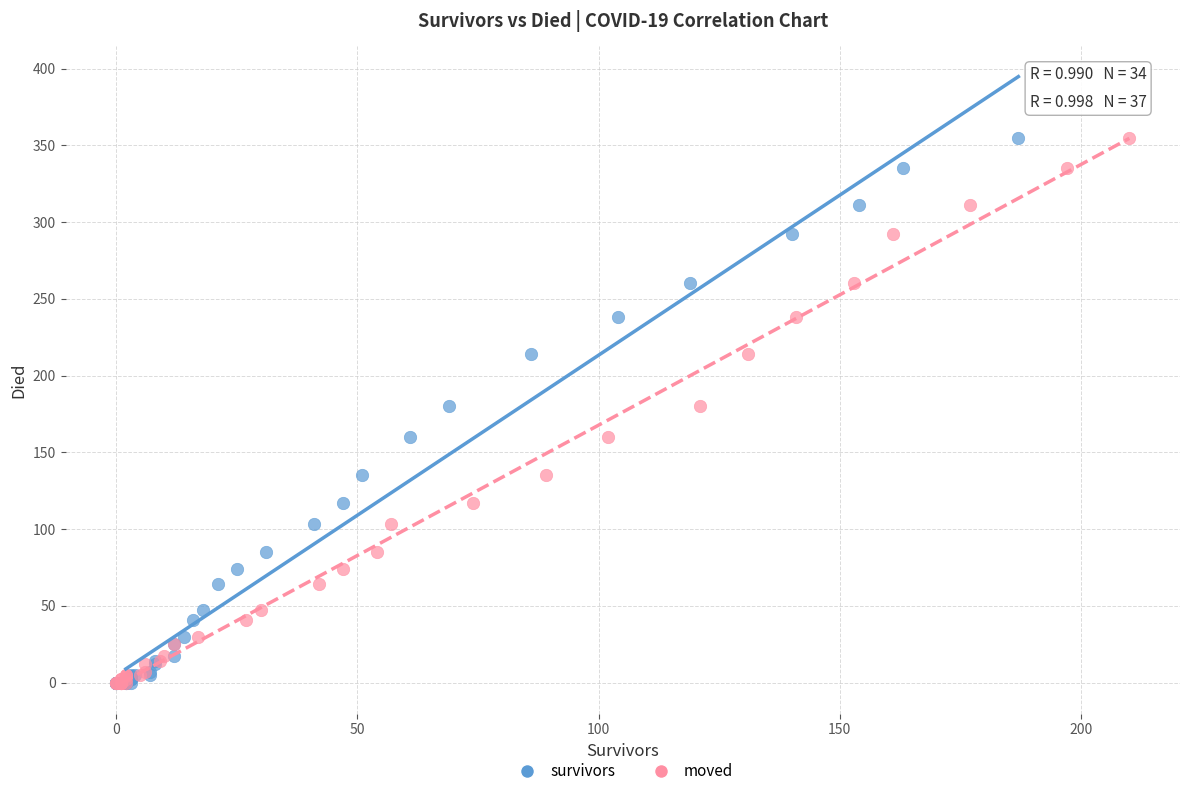

What are all the series names shown in the legend?

survivors, moved